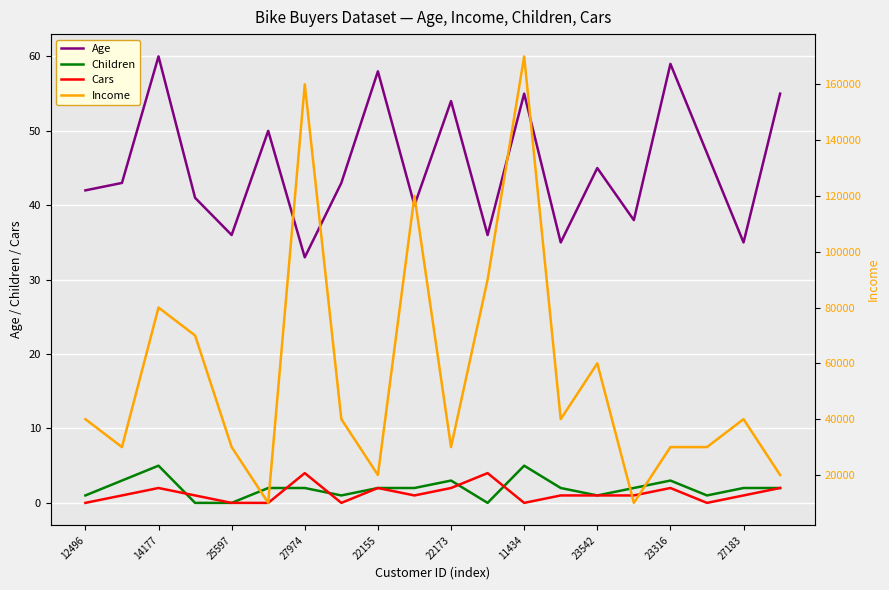

How many data points in Children are above 2?

5